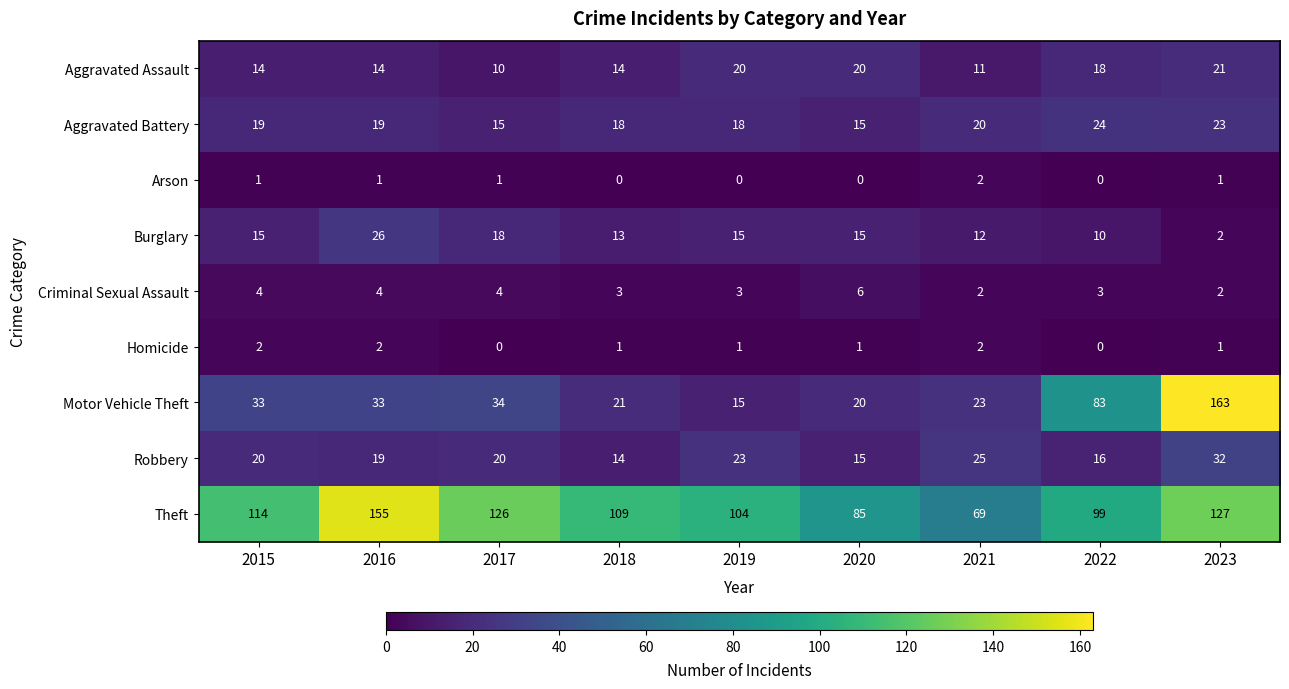

Which series has the largest range (max minus min)?

Motor Vehicle Theft